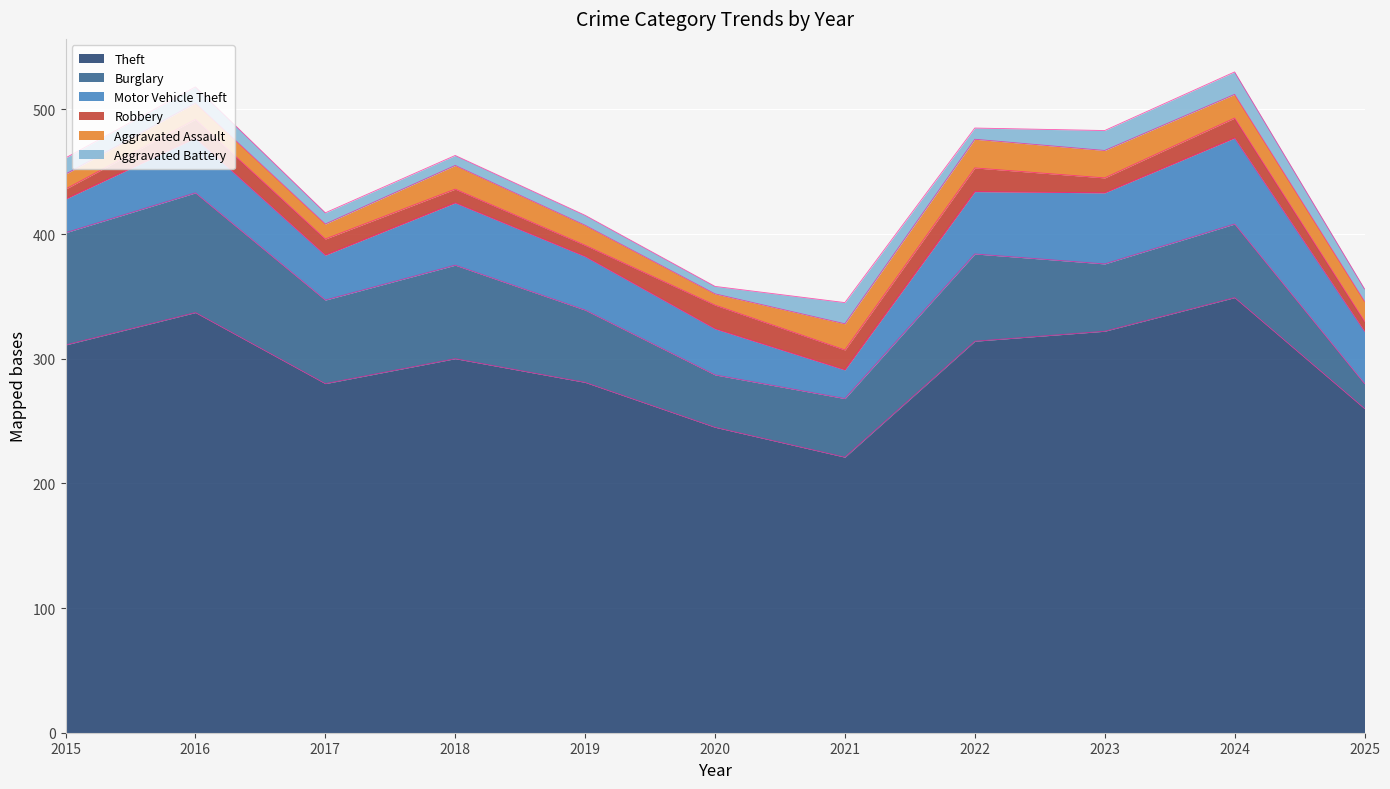

Which series has the largest total across all categories?

Theft